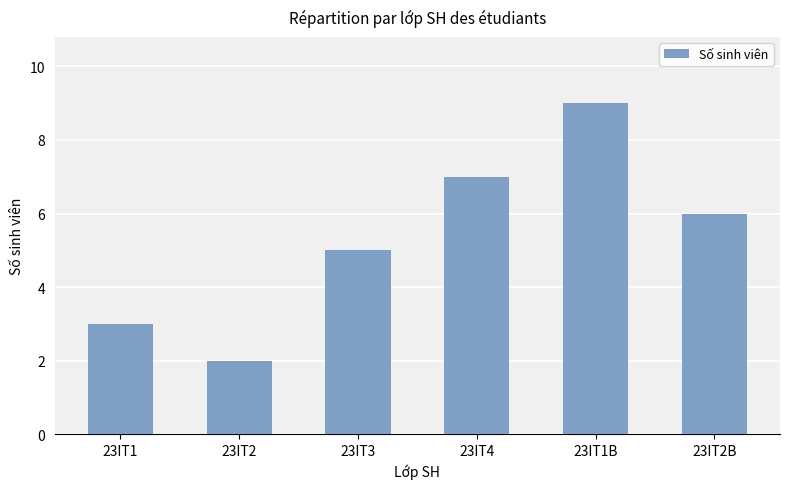

True or false: the data shows 9 at 23IT1B.

True